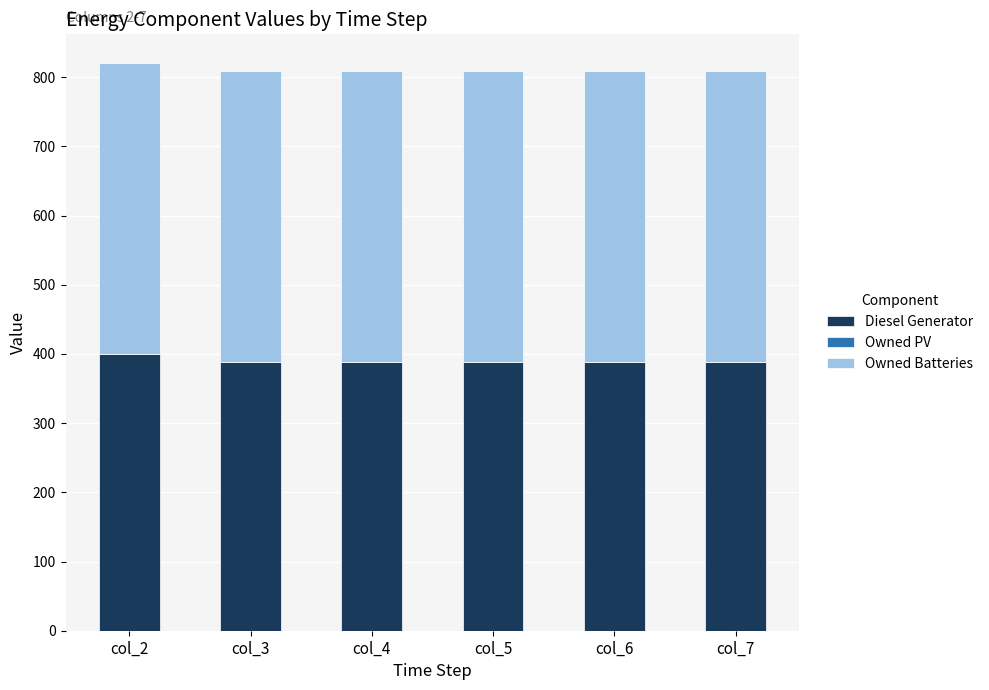

Reading left to right, transcribe the values for Diesel Generator.

400	388	388	388	388	388